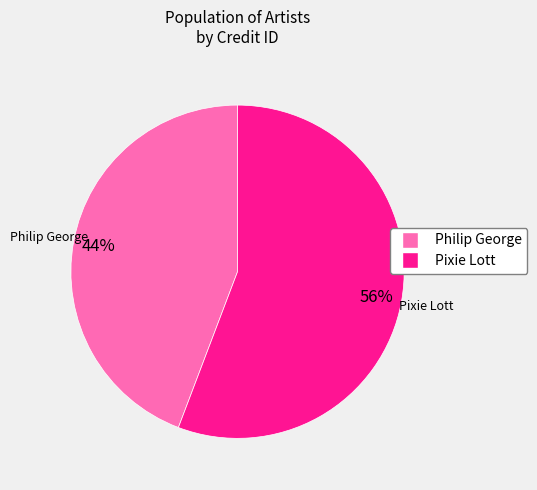

What is the ratio of the value at Pixie Lott to the value at Philip George?

1.3